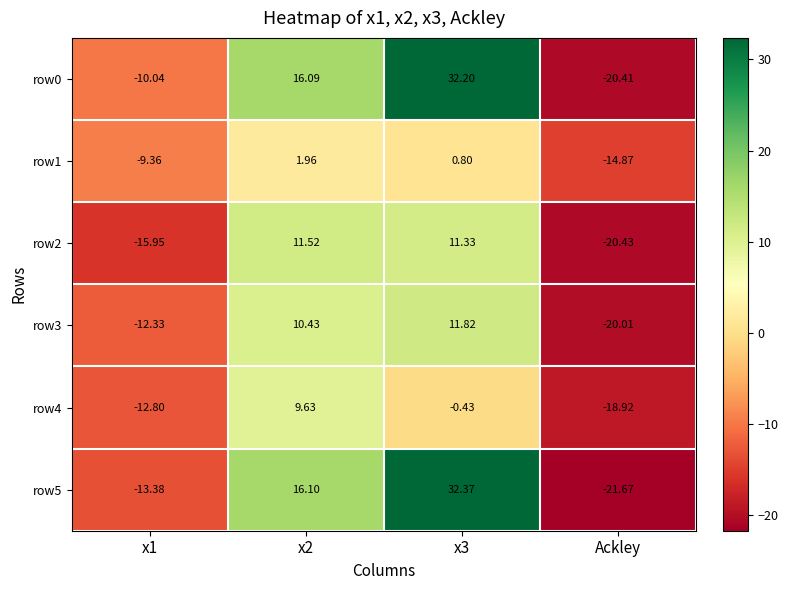

At which category is the sum across all series the highest?

x3